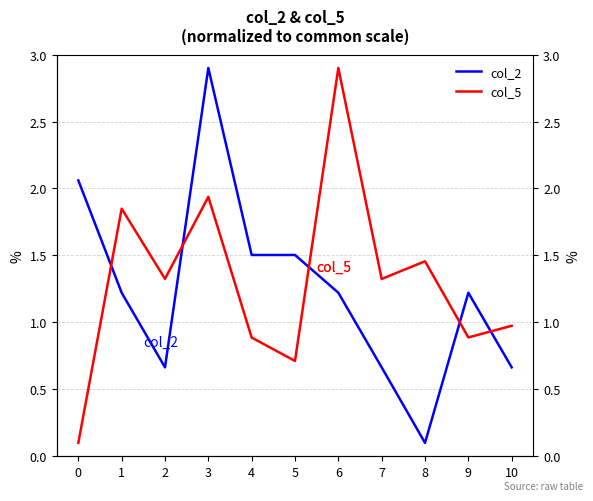

What is the lowest value of the col_2 series?

0.1